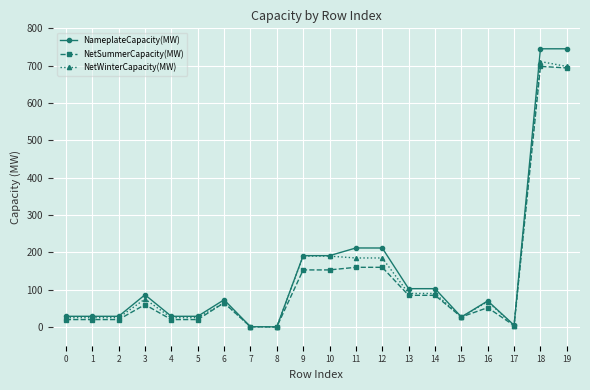

True or false: NetSummerCapacity(MW) has more than 2 interior local peaks.

True